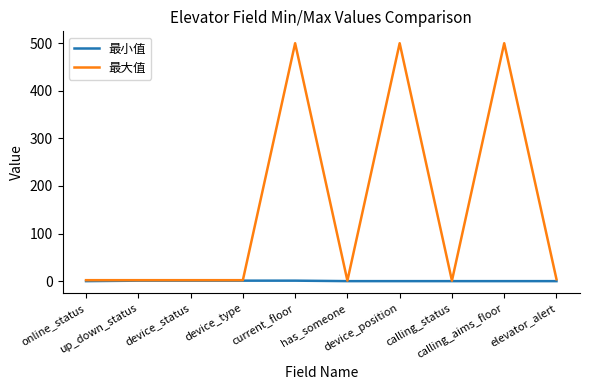

Which series has the largest total across all categories?

最大值